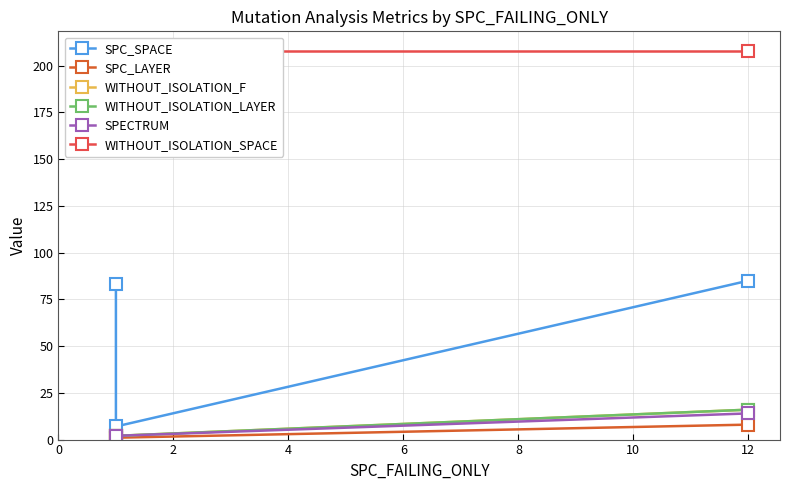

What is the average value of the SPC_SPACE series?

58